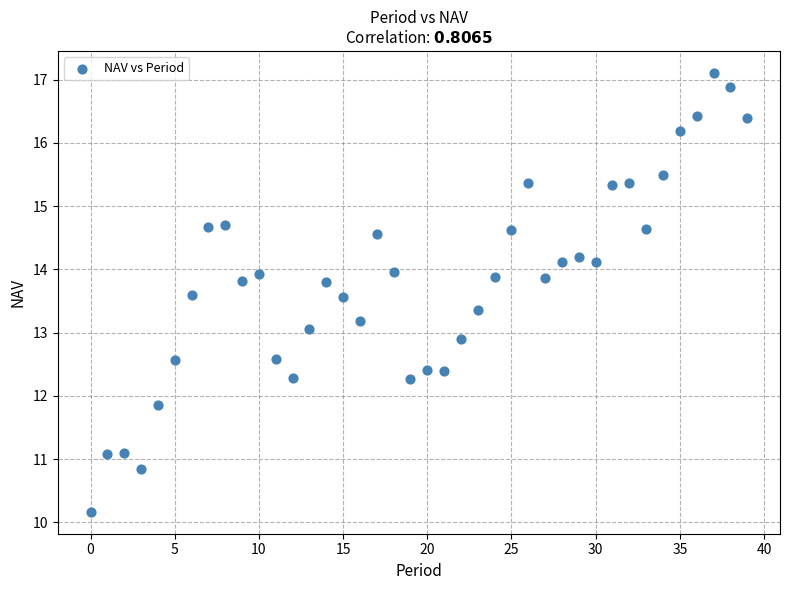

What is the range of Y values (max minus min)?

6.9